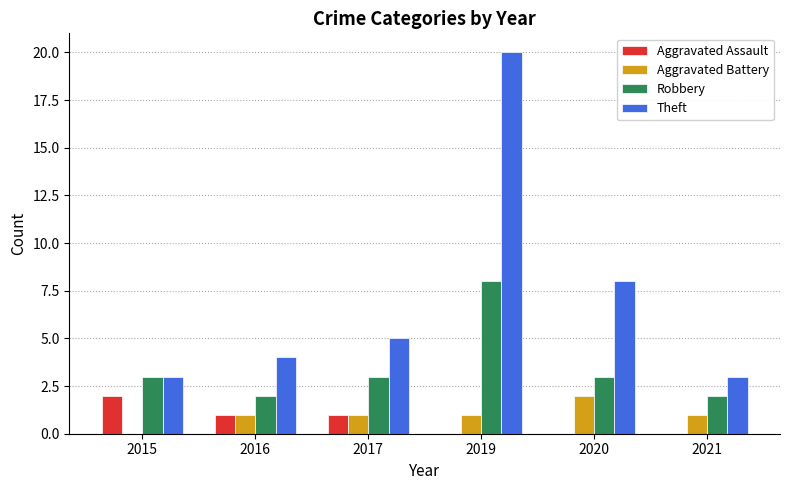

Which series has the largest total across all categories?

Theft